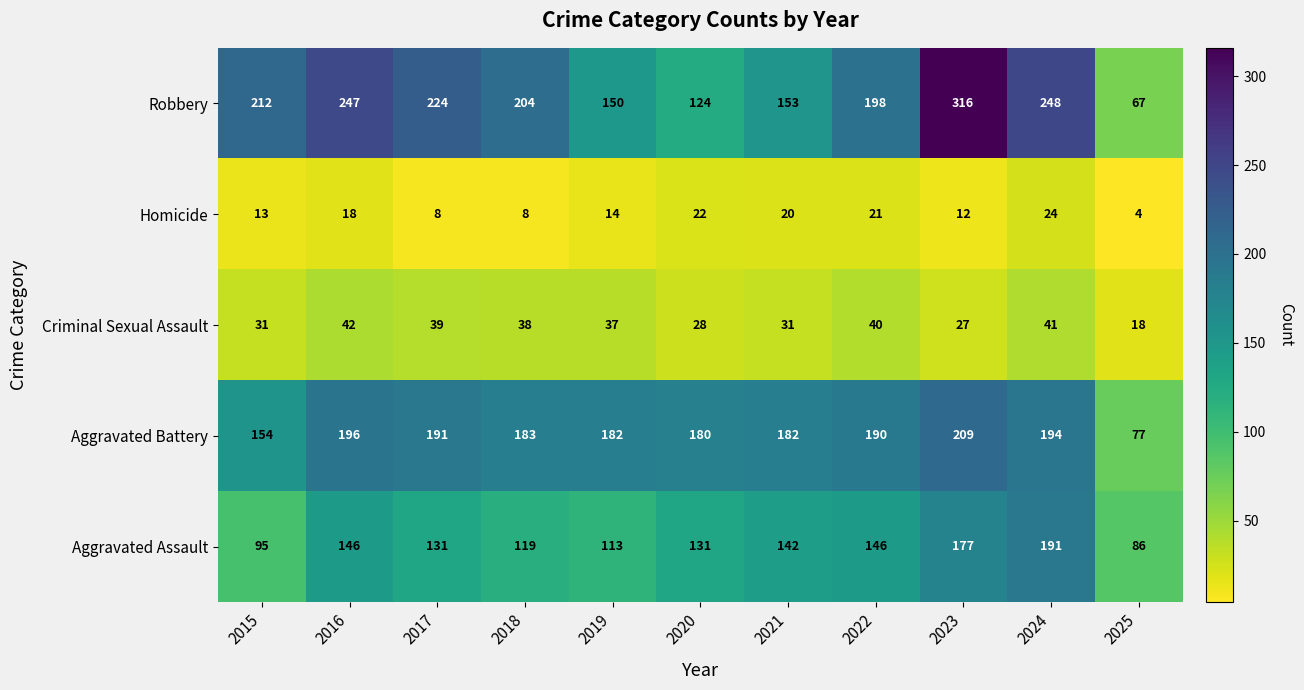

What is the sum of all Robbery values?

2143